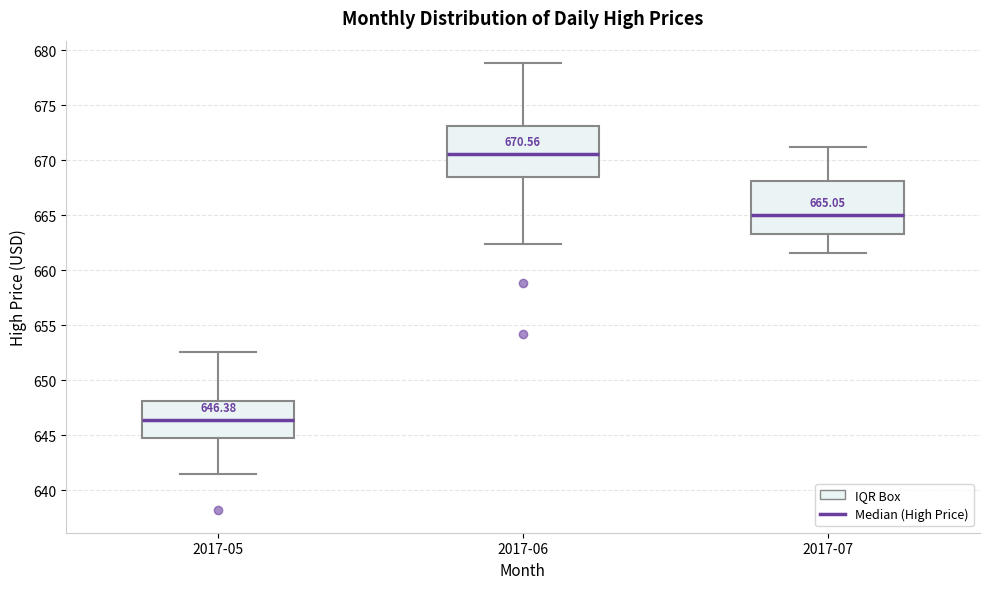

Which box's median line is the lowest?

2017-05